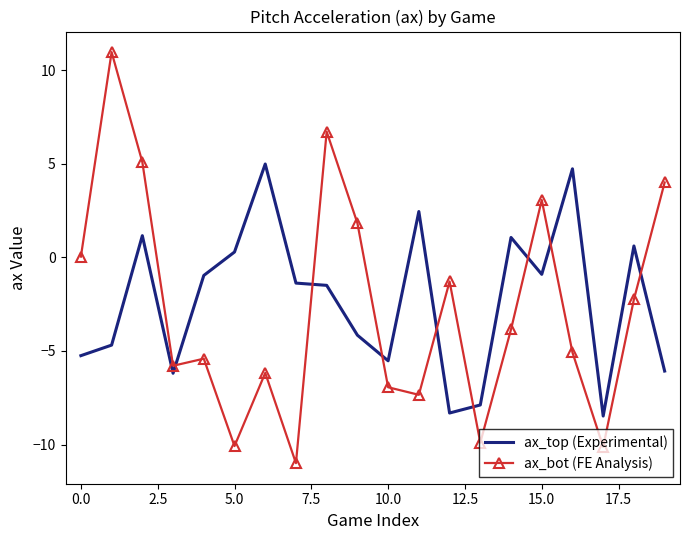

What are all the series names shown in the legend?

ax_top (Experimental), ax_bot (FE Analysis)